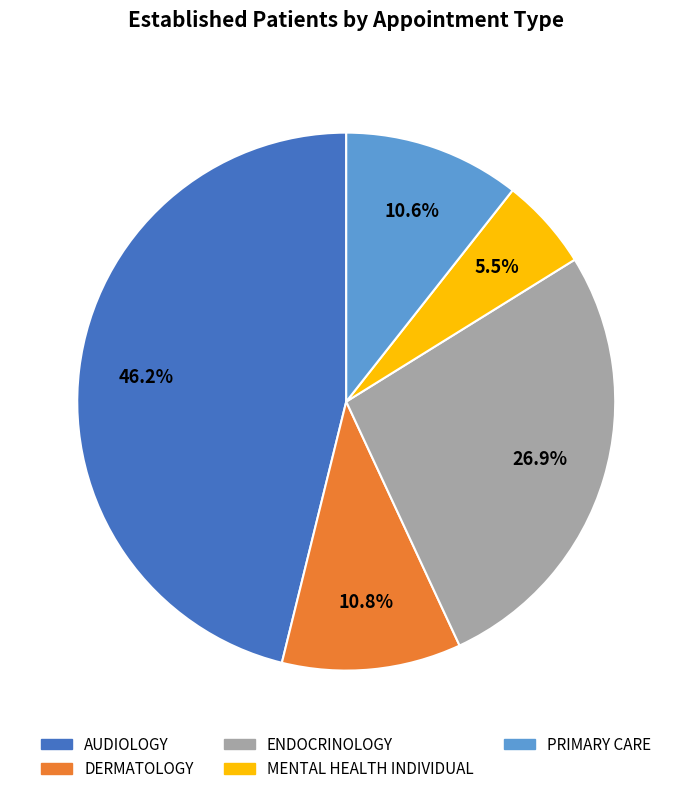

True or false: PRIMARY CARE accounts for 11% of the total.

True